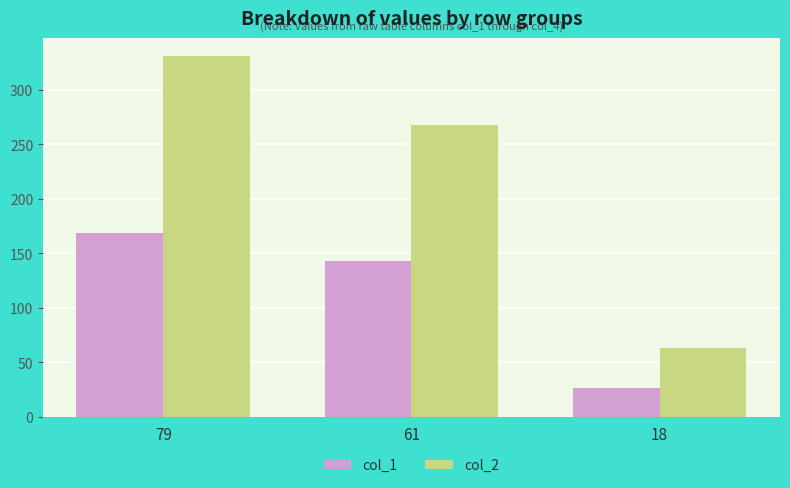

Which series has the widest spread of values?

col_2